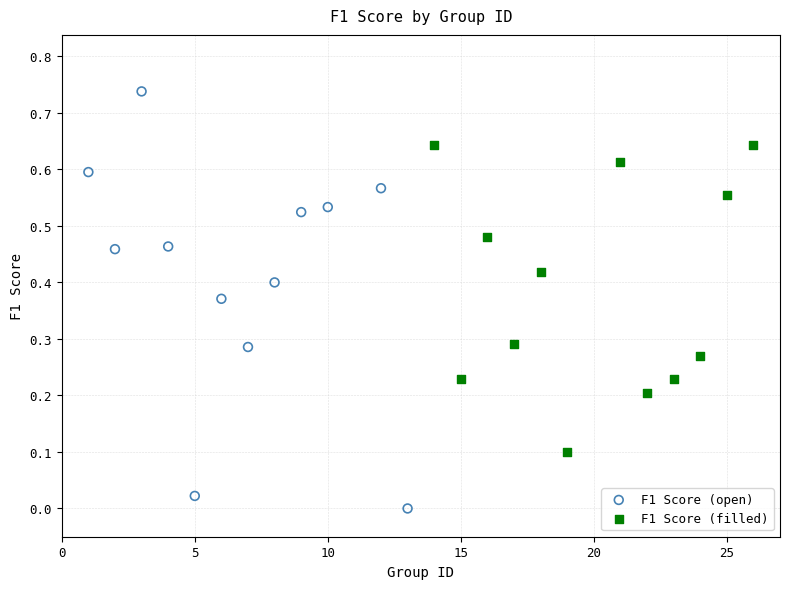

Which series contains the highest Y value?

F1 Score (open)